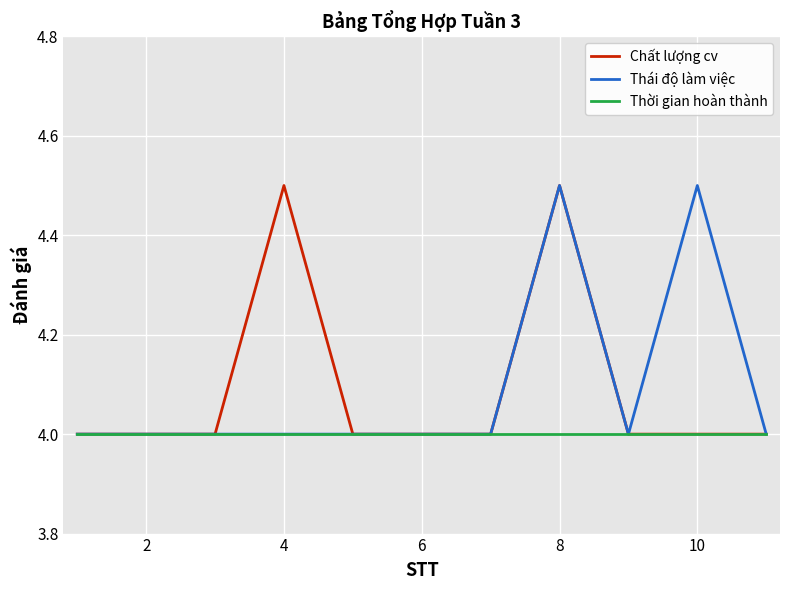

What is the maximum value for Thái độ làm việc?

4.5